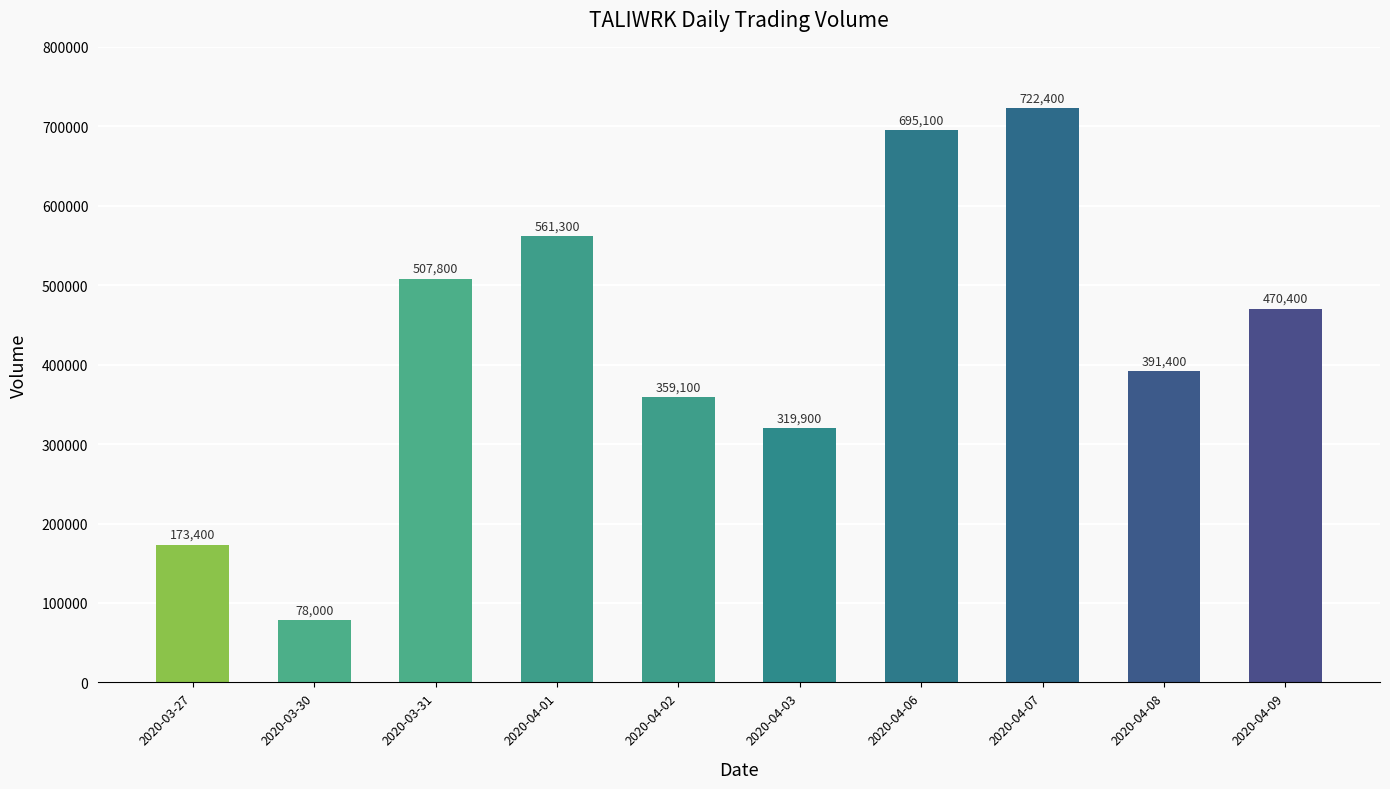

What is the difference between the values at 2020-03-27 and 2020-04-03?

146500